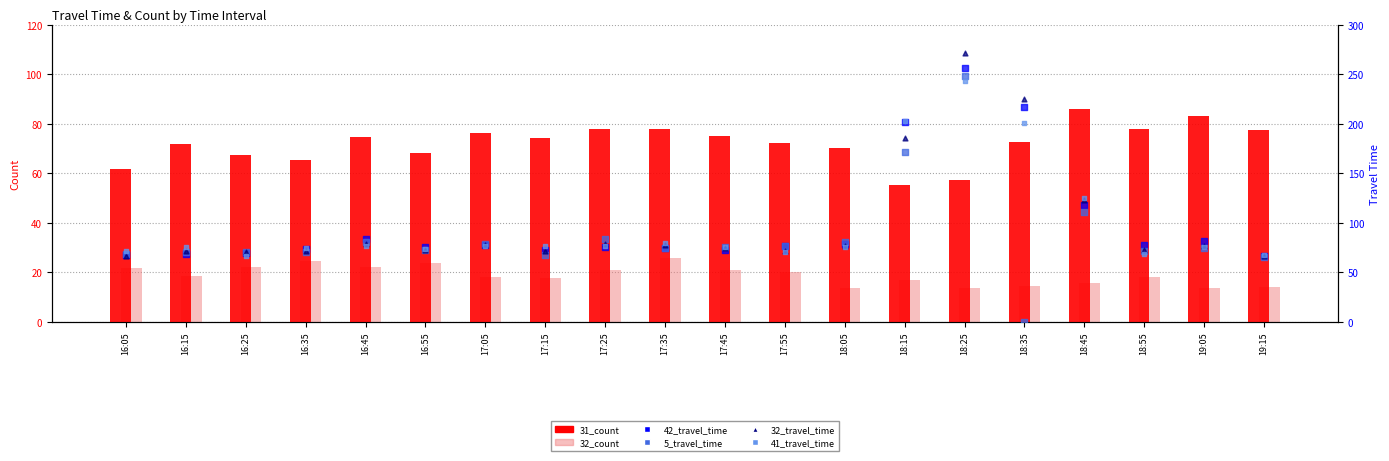

What are all the series names shown in the legend?

31_count, 32_count, 42_travel_time, 5_travel_time, 32_travel_time, 41_travel_time